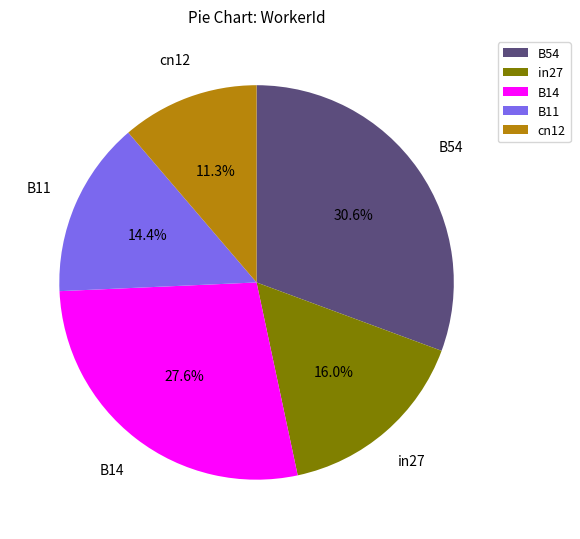

Is there a majority slice in this chart?

No